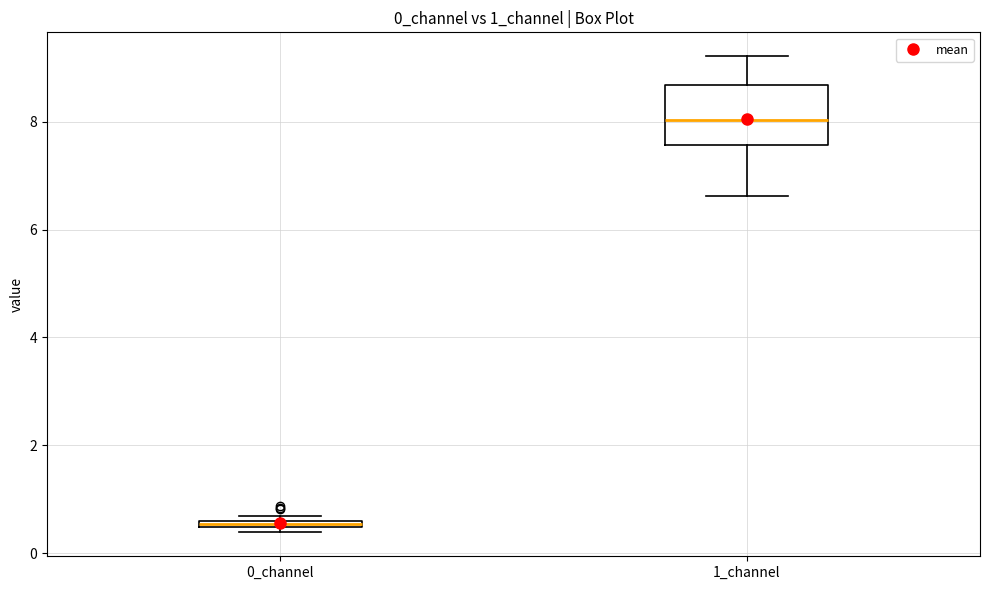

Where does the lower whisker of the box for 1_channel end on the y-axis? The values are not printed on the chart, so give them approximately, as read against the axis.

6.6